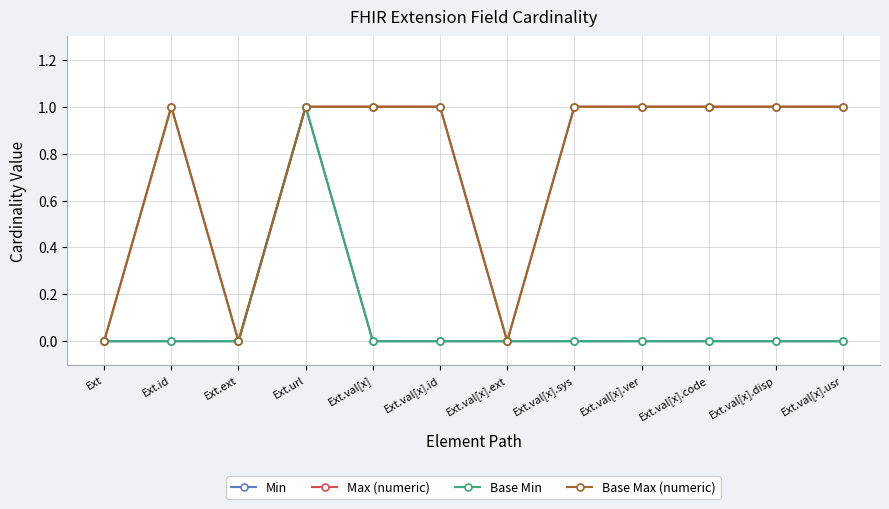

Where is the first local maximum for Max (numeric)?

Ext.id